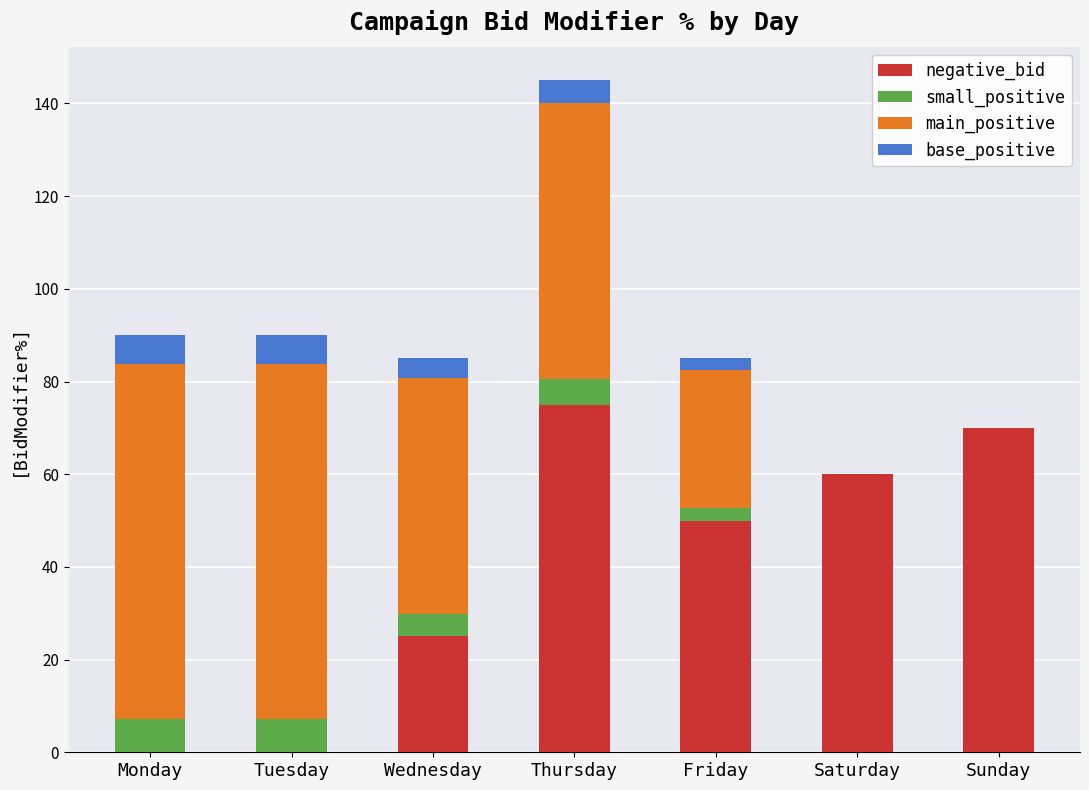

What are all the series names shown in the legend?

negative_bid, small_positive, main_positive, base_positive